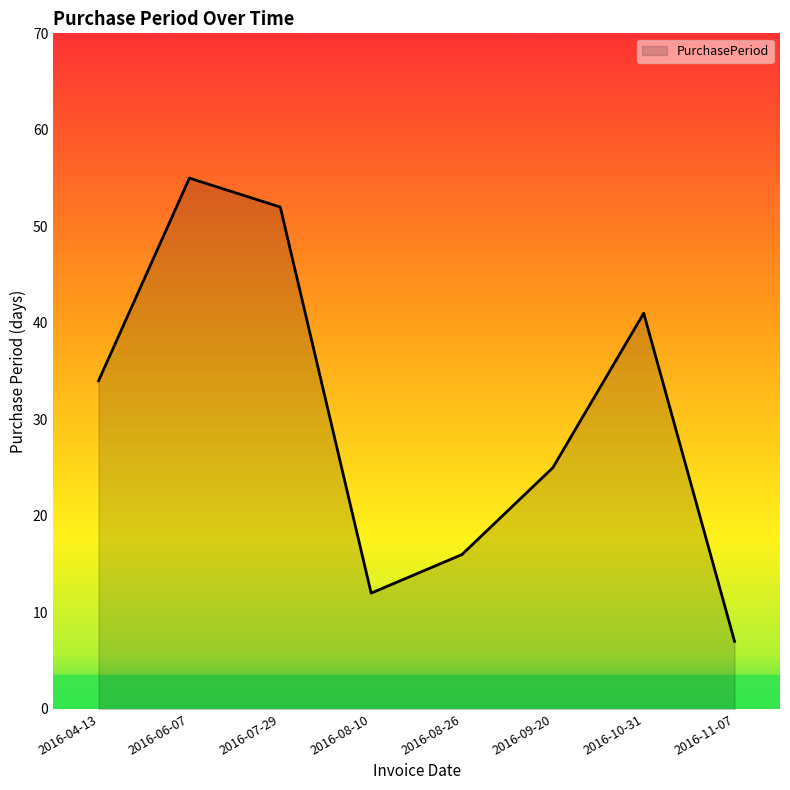

Which has a higher value, 2016-08-26 or 2016-06-07?

2016-06-07